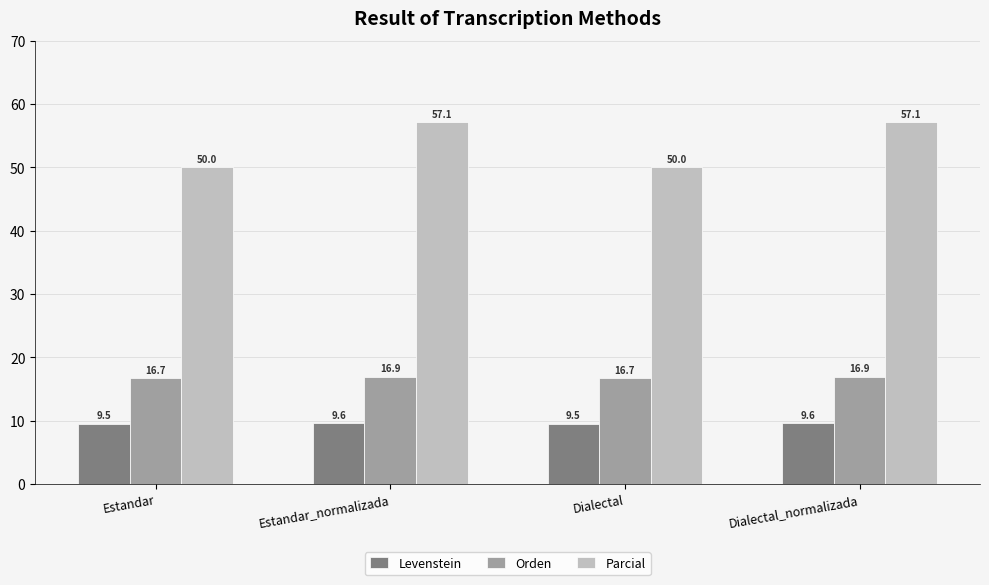

True or false: Levenstein has a value of 9.6 at Estandar_normalizada.

True